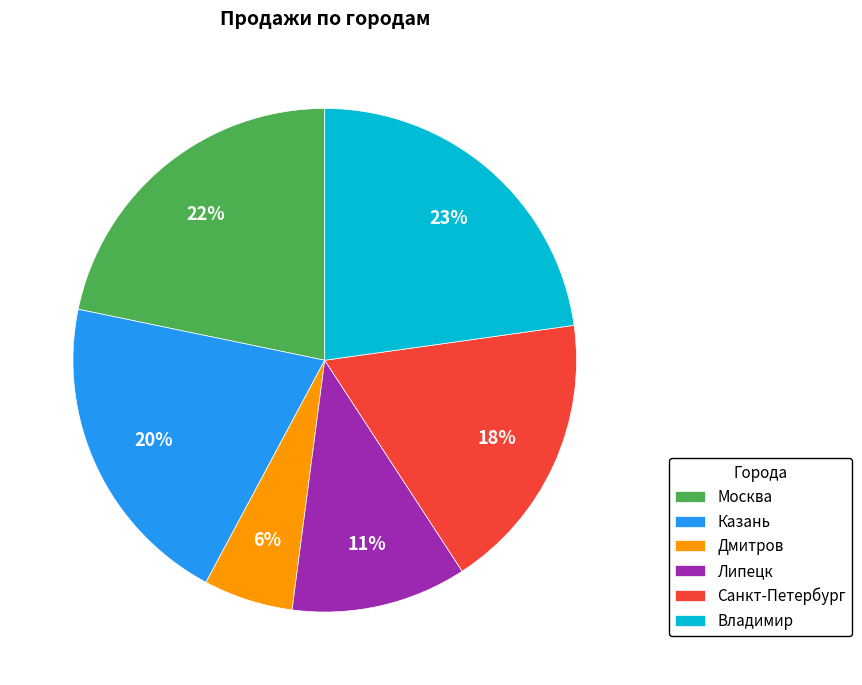

To the nearest percent, what portion does Дмитров represent?

6%